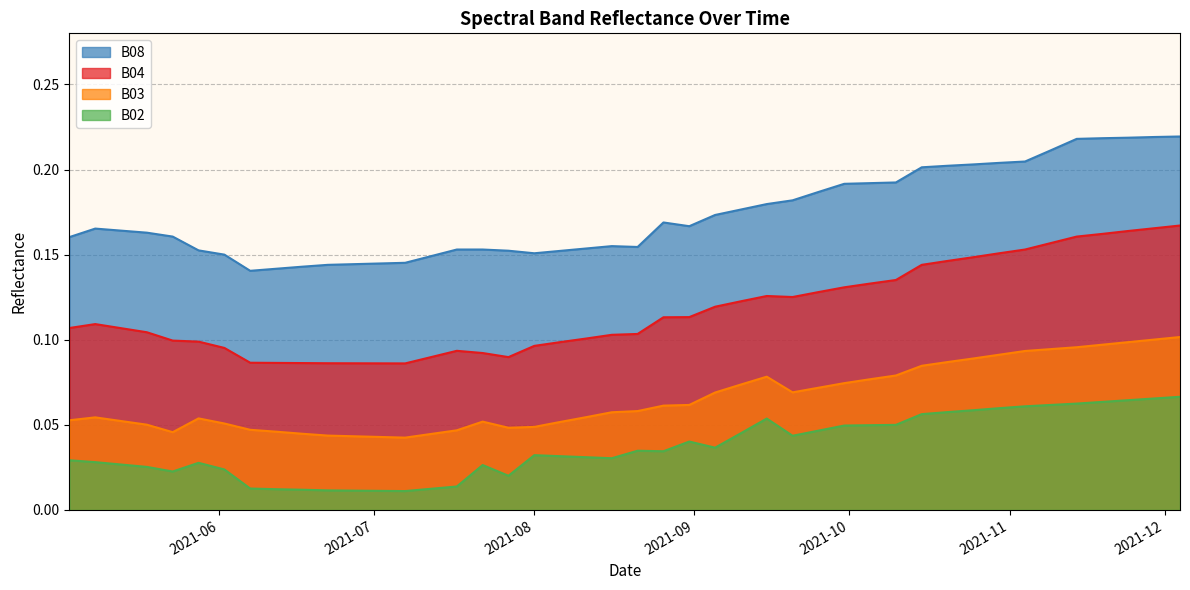

What is the difference between the second highest and minimum values in the B03 series?

0.1